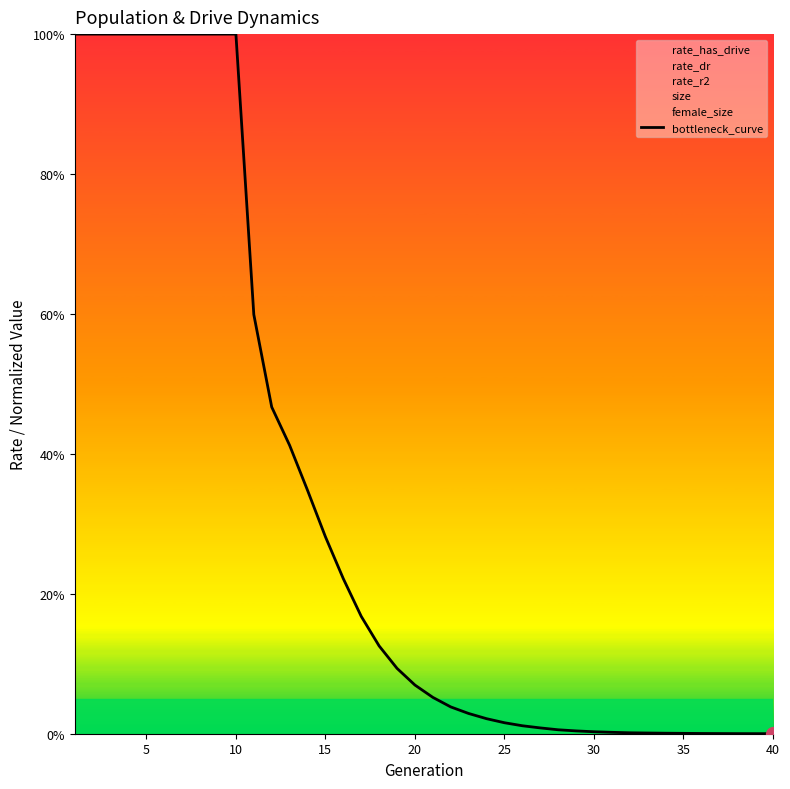

Reading right to left, list all the values displayed in this chart.

0.0	0.0	0.0	0.0	0.0	0.0	0.0	0.0	0.0	0.0	0.0	0.0	0.0	0.0	0.0	0.0	0.0	0.0	0.0	0.1	0.1	0.1	0.1	0.2	0.2	0.3	0.3	0.4	0.5	0.6	1.0	1.0	1.0	1.0	1.0	1.0	1.0	1.0	1.0	1.0